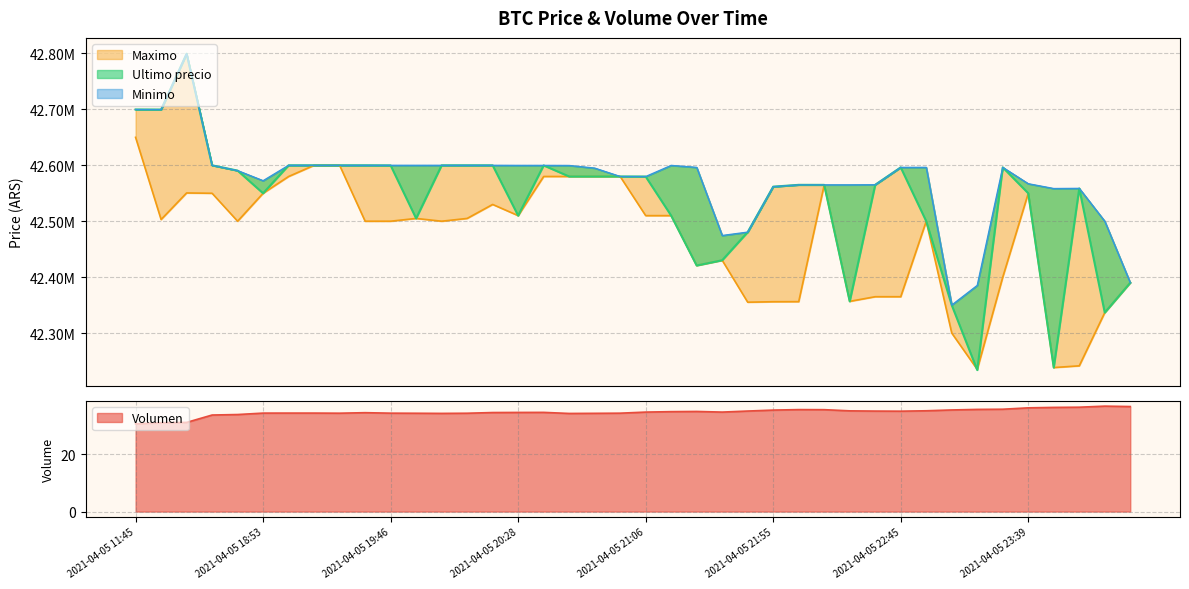

What is the label of the 23rd point from the left?

2021-04-05 21:27